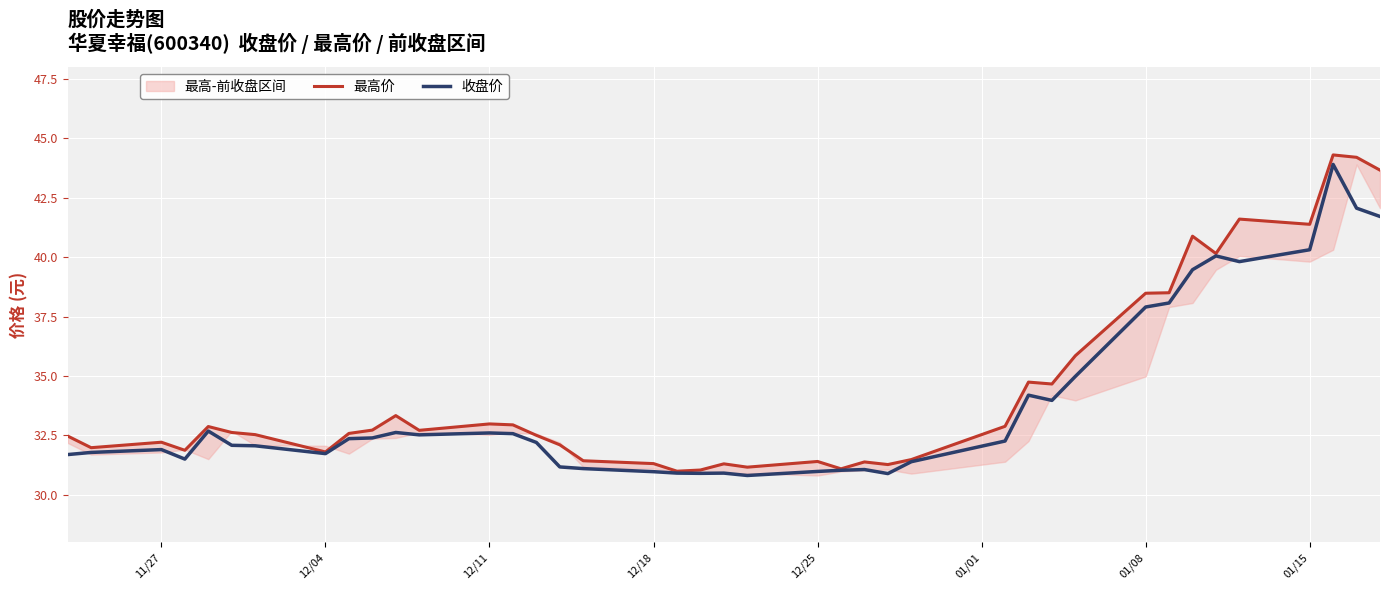

What is the minimum value for 收盘价?

30.8